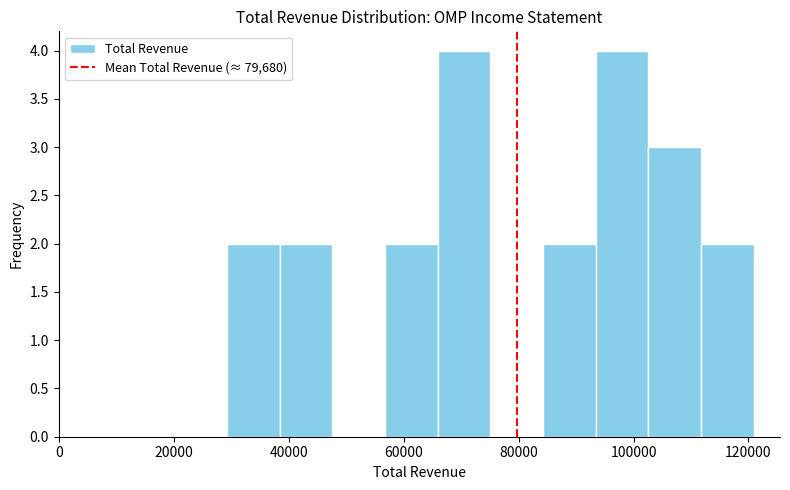

Reading left to right, transcribe this chart: for each bar, give the range it covers on the x-axis and its height. Neither the bar edges nor the heights are printed on the chart, so give them approximately, as read against the axes.

30000 to 38000: 2
38000 to 48000: 2
48000 to 56000: 0
56000 to 66000: 2
66000 to 76000: 4
76000 to 84000: 0
84000 to 94000: 2
94000 to 102000: 4
102000 to 112000: 3
112000 to 120000: 2